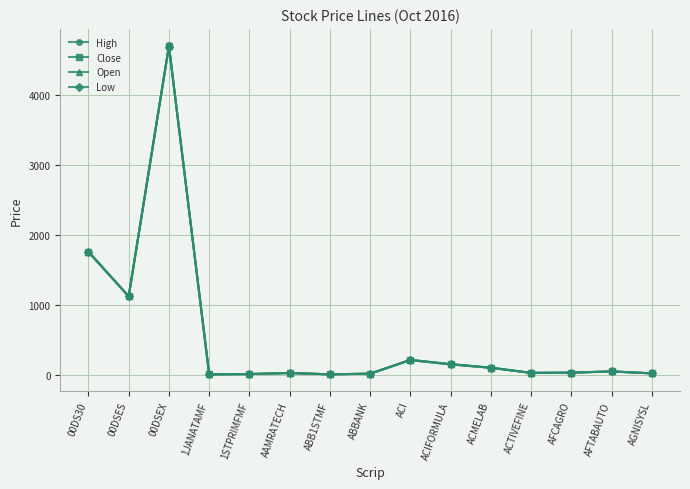

At which category is the sum across all series the highest?

00DSEX